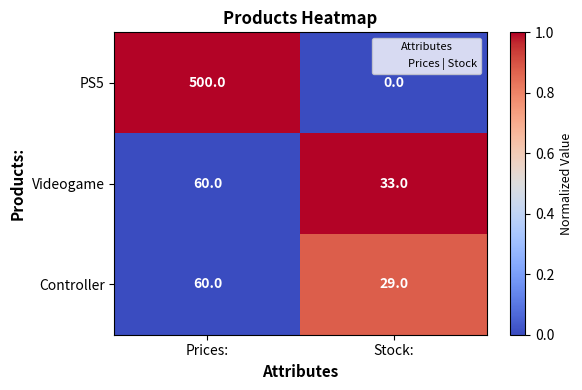

What value does the Videogame series have at Stock:, to the nearest 5?

35